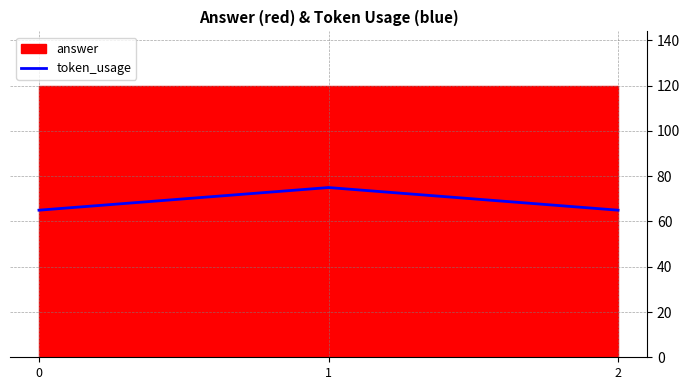

True or false: token_usage has a value of 106 at 0.

False